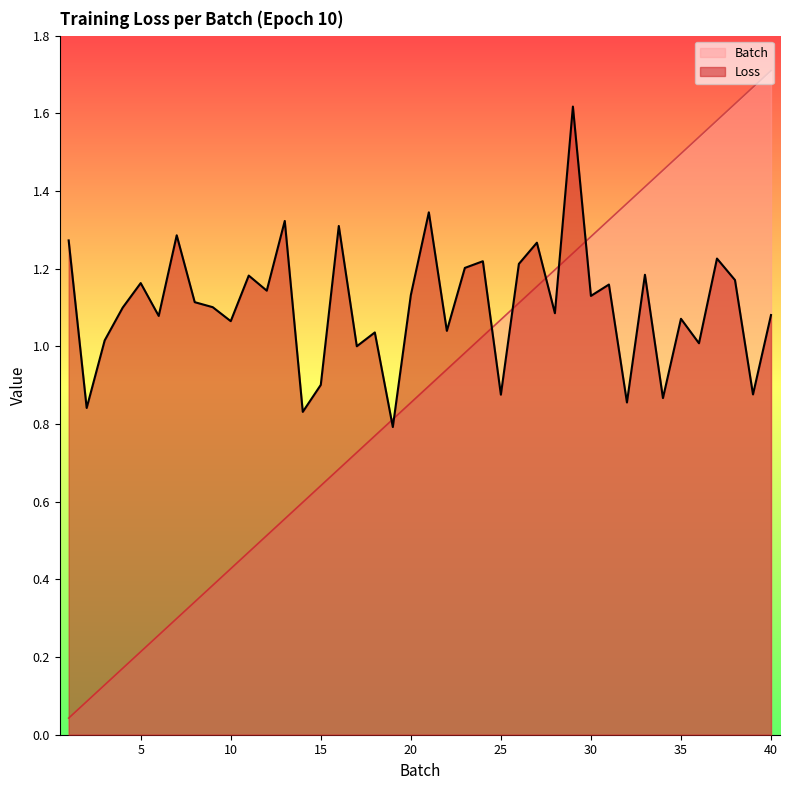

Reading left to right, list all the values displayed in this chart.

Loss: 1=1.3	2=0.8	3=1.0	4=1.1	5=1.2	6=1.1	7=1.3	8=1.1	9=1.1	10=1.1	11=1.2	12=1.1	13=1.3	14=0.8	15=0.9	16=1.3	17=1.0	18=1.0	19=0.8	20=1.1	21=1.3	22=1.0	23=1.2	24=1.2	25=0.9	26=1.2	27=1.3	28=1.1	29=1.6	30=1.1	31=1.2	32=0.9	33=1.2	34=0.9	35=1.1	36=1.0	37=1.2	38=1.2	39=0.9	40=1.1
Batch: 1=0.0	2=0.1	3=0.1	4=0.2	5=0.2	6=0.3	7=0.3	8=0.3	9=0.4	10=0.4	11=0.5	12=0.5	13=0.6	14=0.6	15=0.6	16=0.7	17=0.7	18=0.8	19=0.8	20=0.9	21=0.9	22=0.9	23=1.0	24=1.0	25=1.1	26=1.1	27=1.2	28=1.2	29=1.2	30=1.3	31=1.3	32=1.4	33=1.4	34=1.5	35=1.5	36=1.5	37=1.6	38=1.6	39=1.7	40=1.7